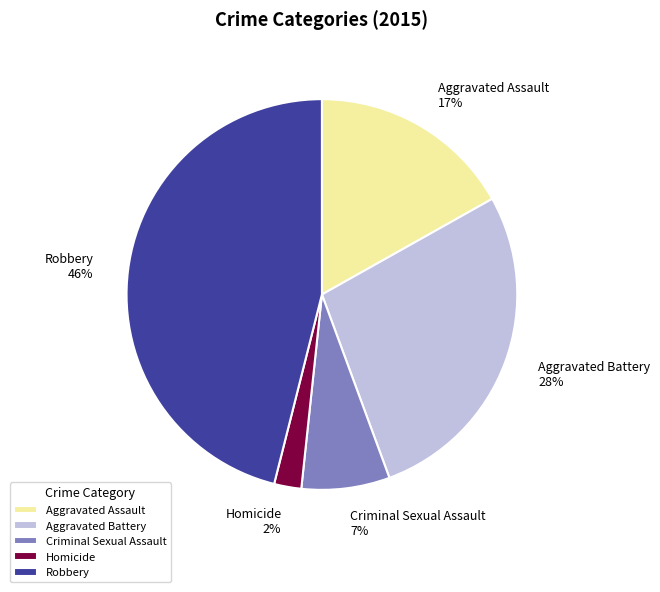

To the nearest percent, what is the difference between the Homicide and Criminal Sexual Assault slice percentages?

5%